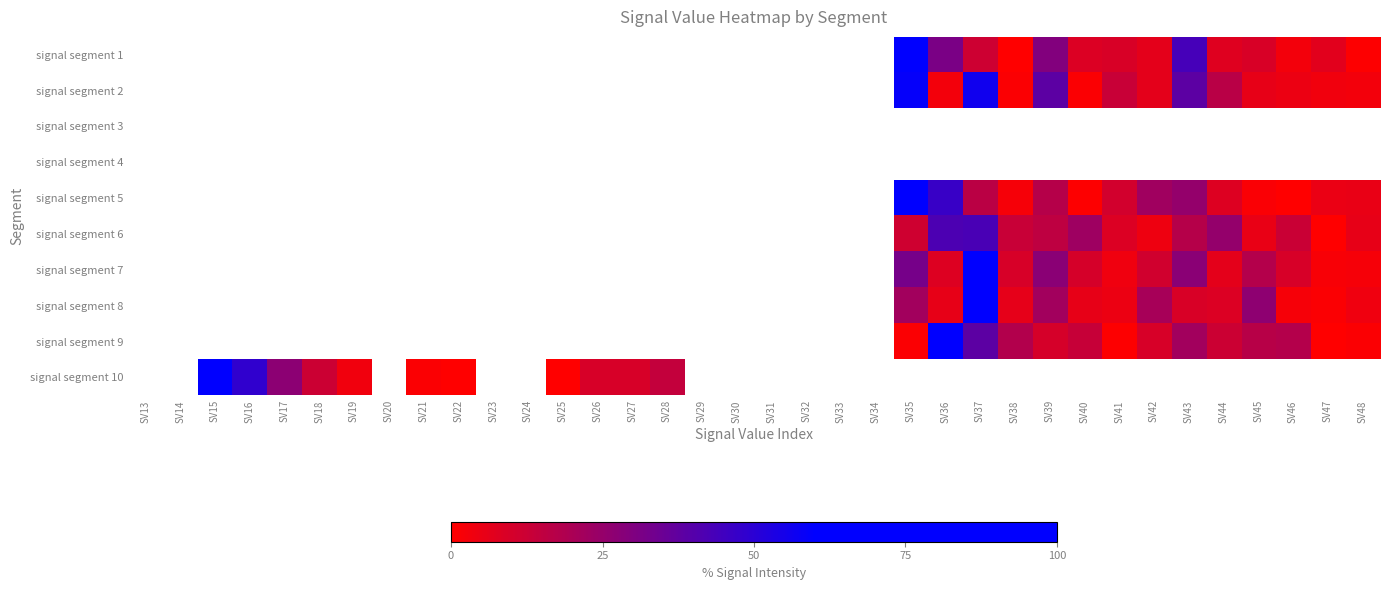

What is the total value across all series at SV36?

229.3